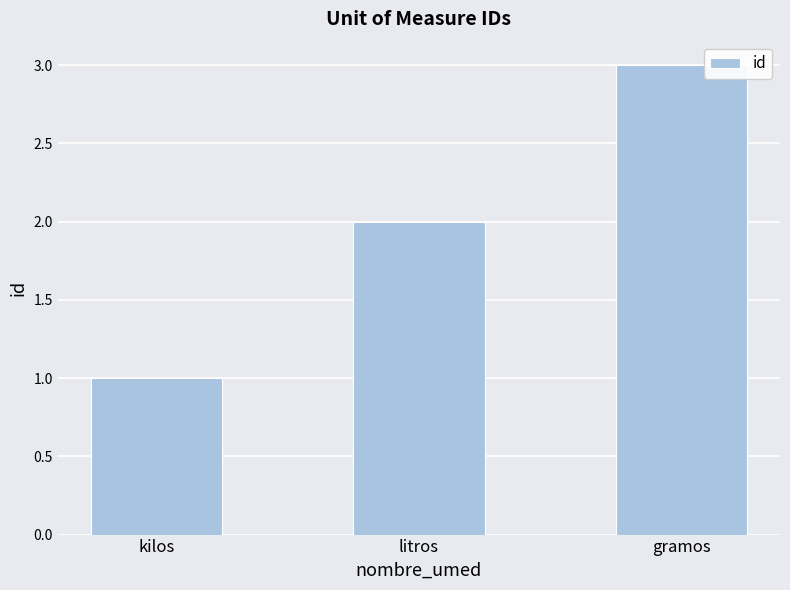

How many values are below 2?

1